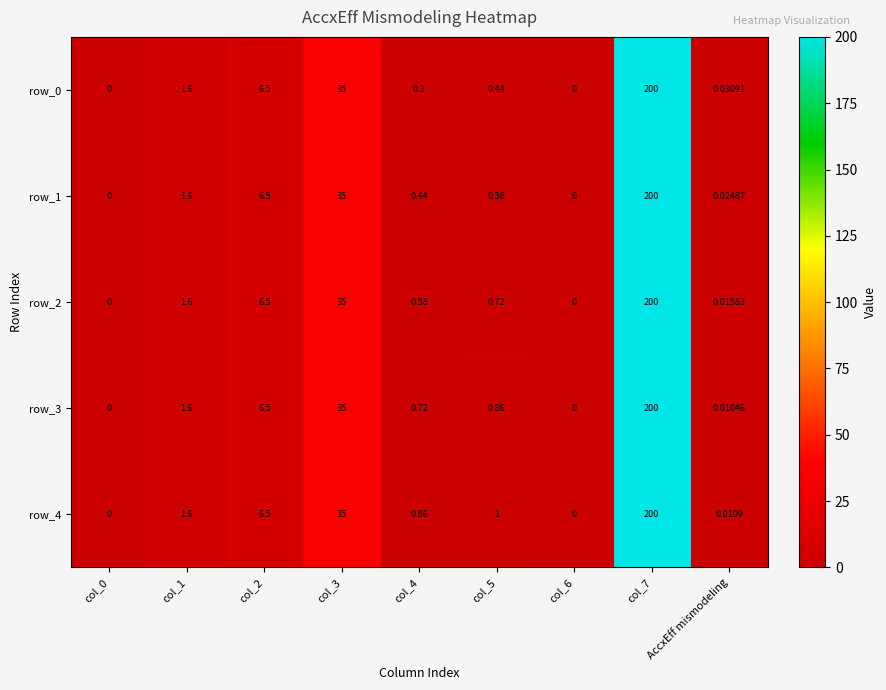

How many data points in row_0 are above 0?

7